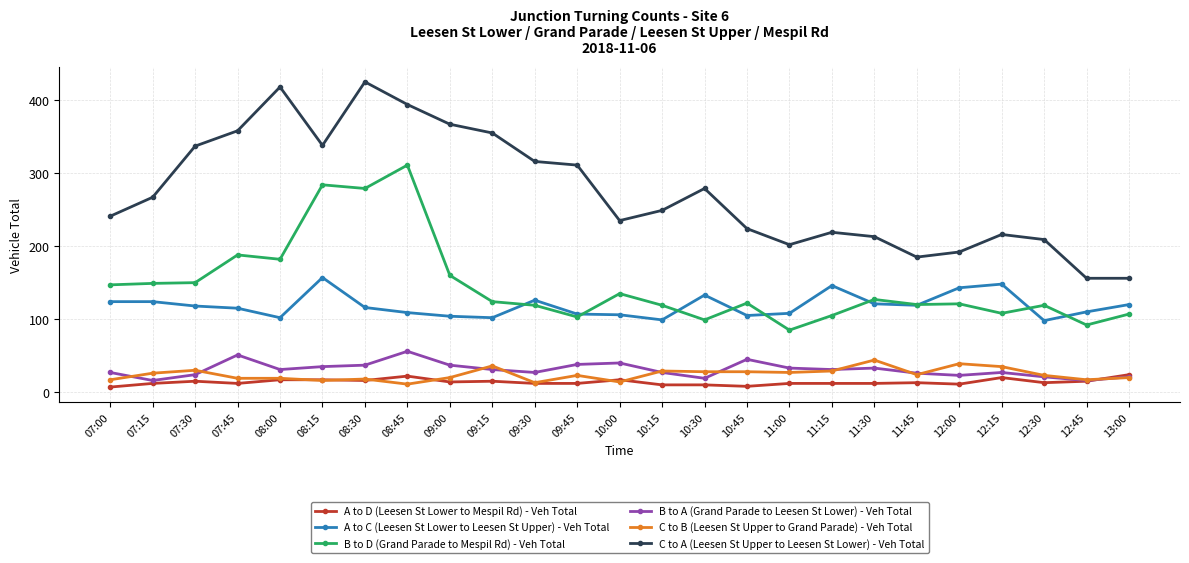

Which series ends up on top after the final intersection of A to D (Leesen St Lower to Mespil Rd) - Veh Total and B to A (Grand Parade to Leesen St Lower) - Veh Total?

A to D (Leesen St Lower to Mespil Rd) - Veh Total